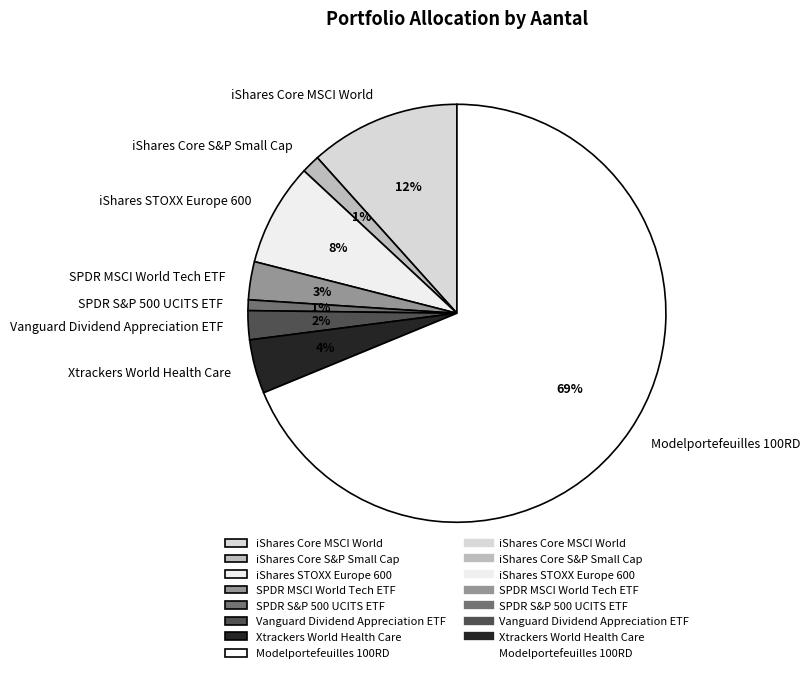

To the nearest percent, what percentage of the pie is SPDR S&P 500 UCITS ETF?

1%